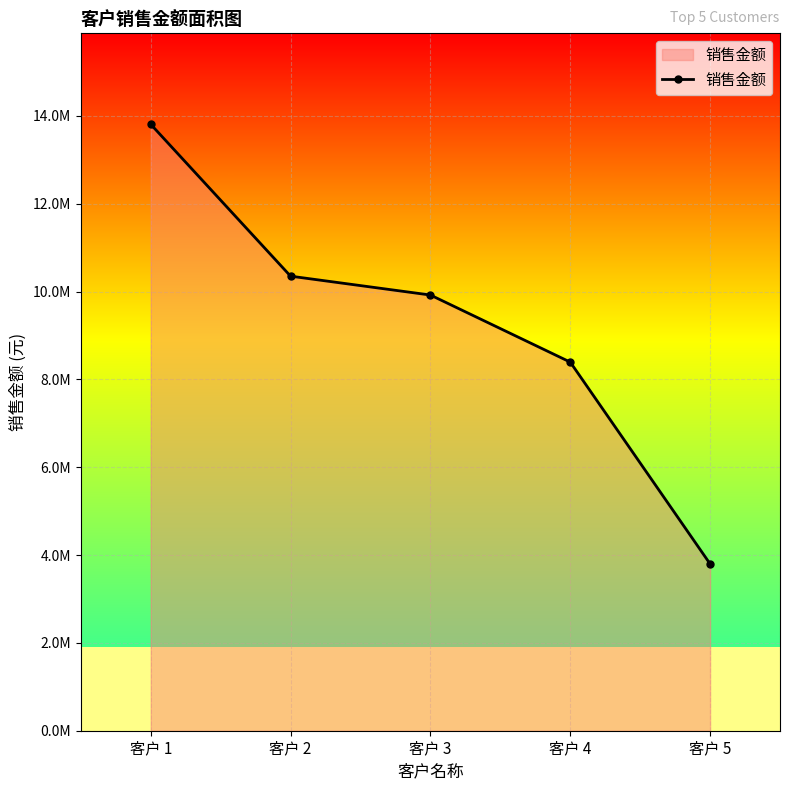

Approximately how many times larger is the value at 客户 4 compared to 客户 5?

2.2